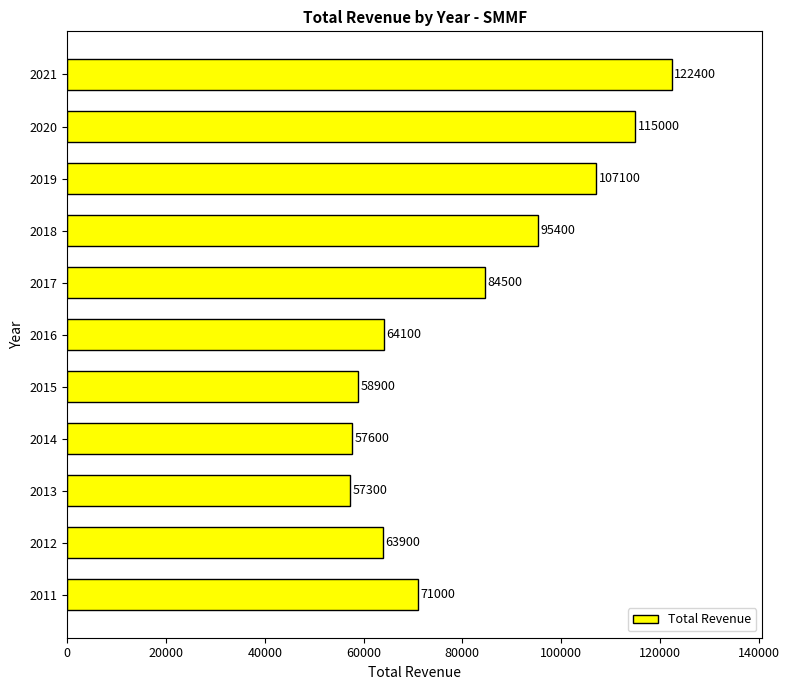

Which has a higher value, 2020 or 2016?

2020